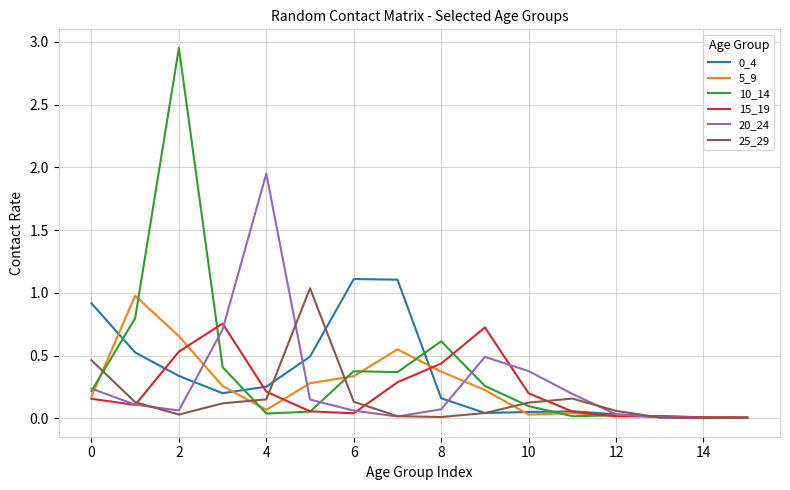

Which series has the widest spread of values?

10_14